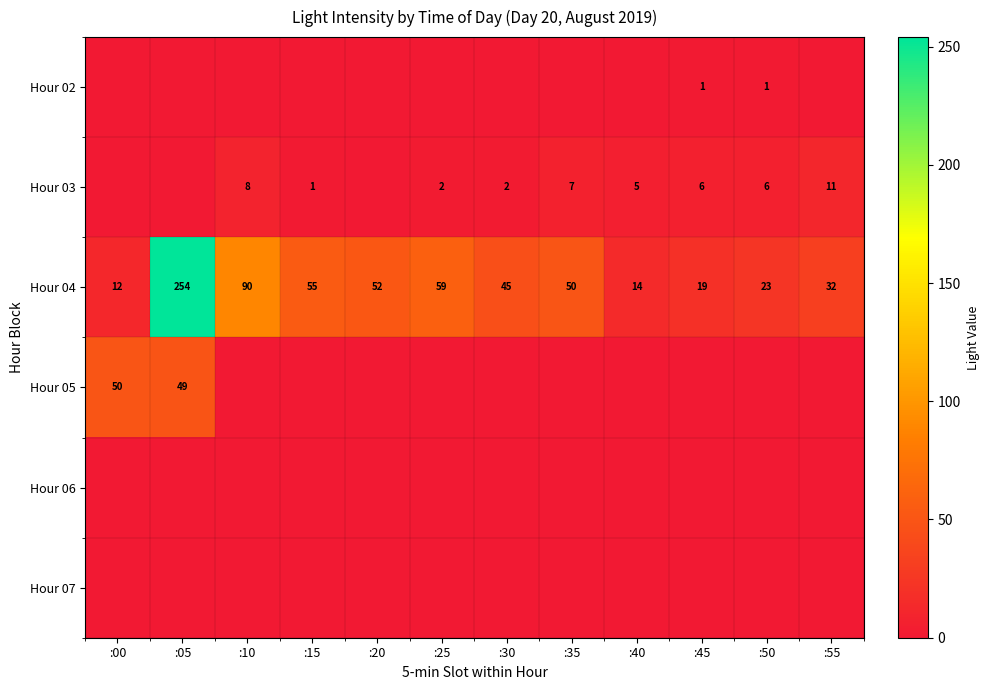

Is it true that Hour 04 equals 32 at :55?

True